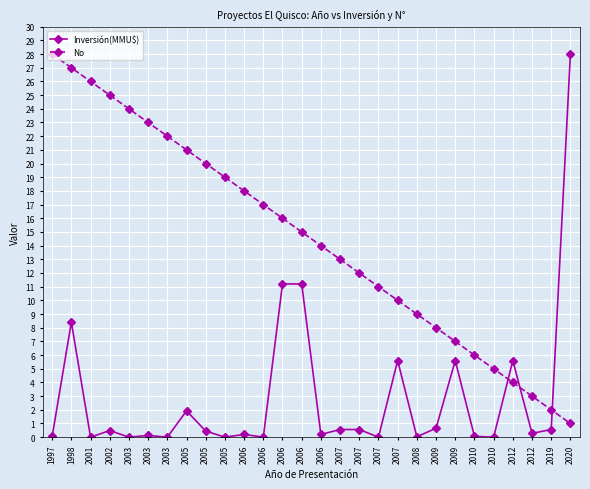

What is the difference between the highest and lowest values at 2003?

24.0